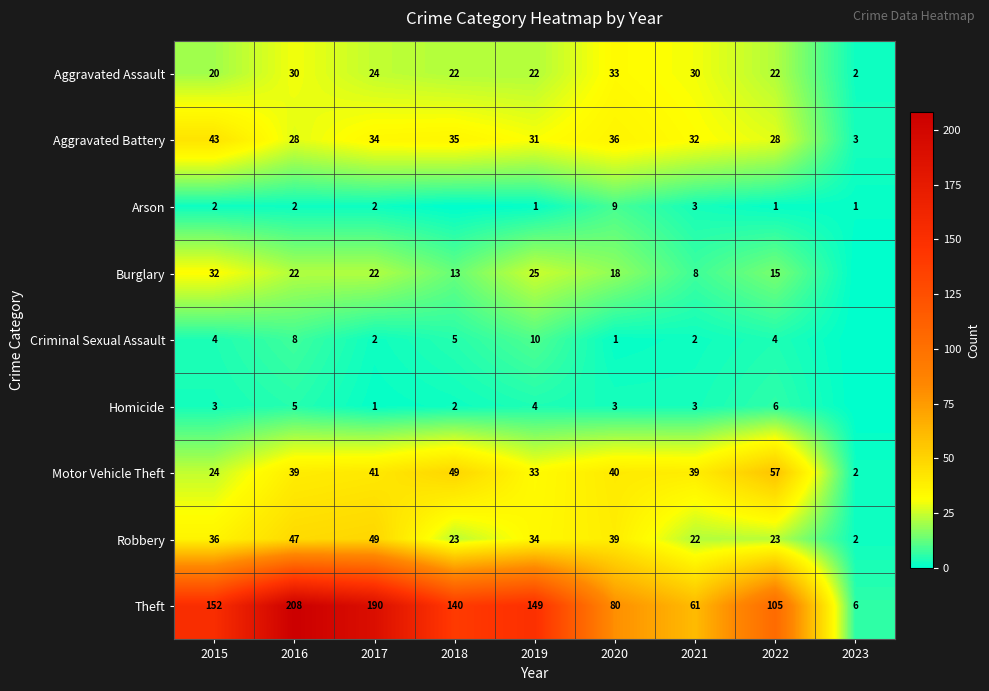

What value does the Motor Vehicle Theft series have at 2020, to the nearest 5?

40